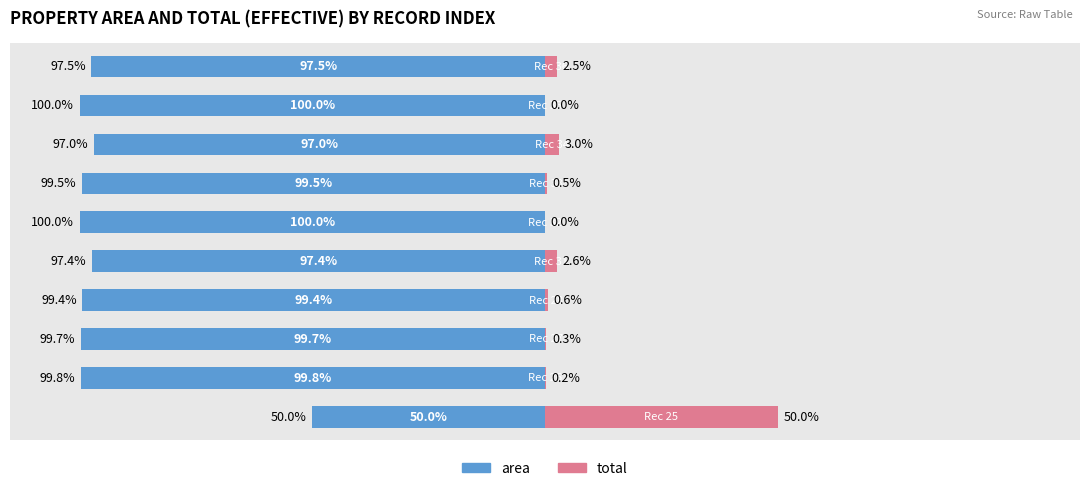

What is the sum of all area values?

-940.4